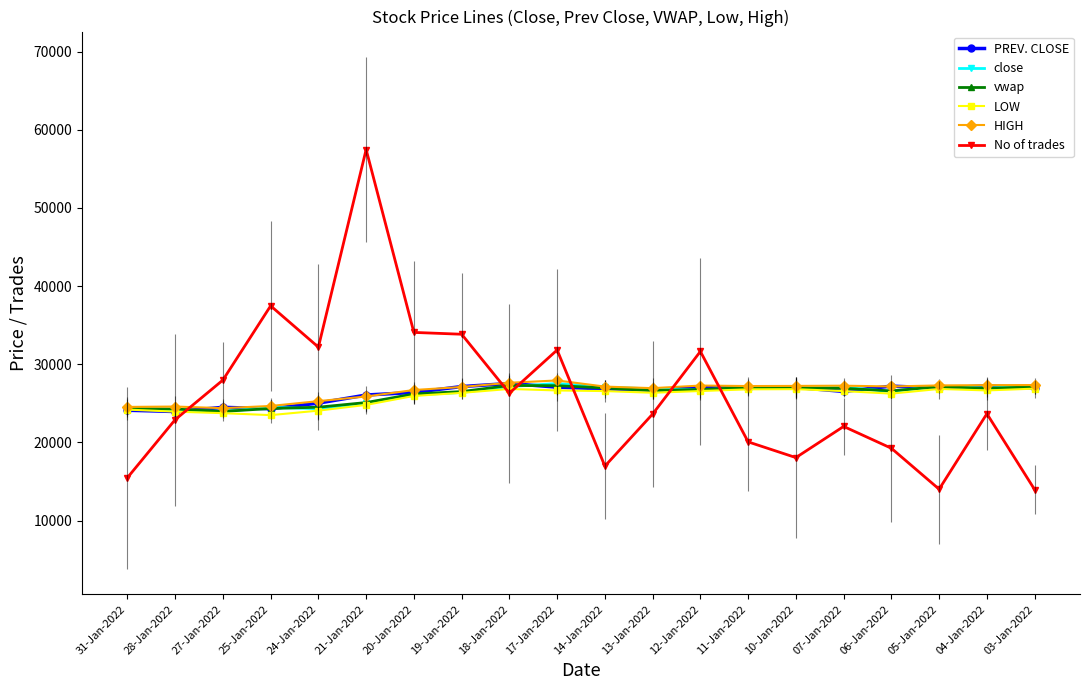

Which category has the highest value in the PREV. CLOSE series?

18-Jan-2022